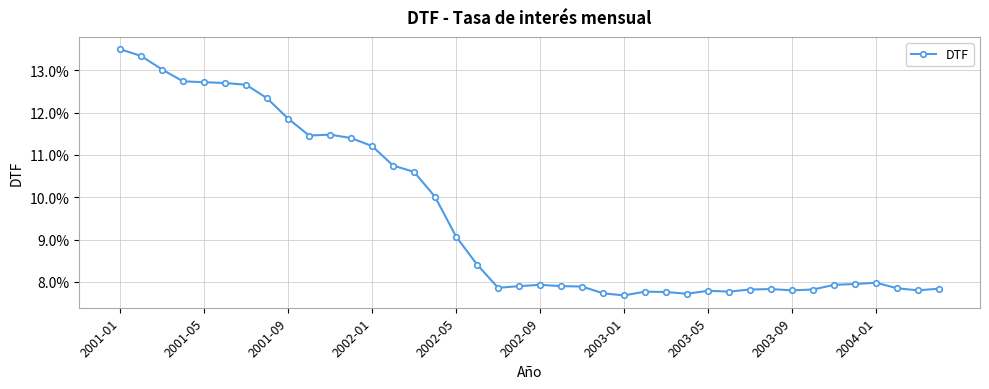

Does the chart have visible grid lines?

Yes